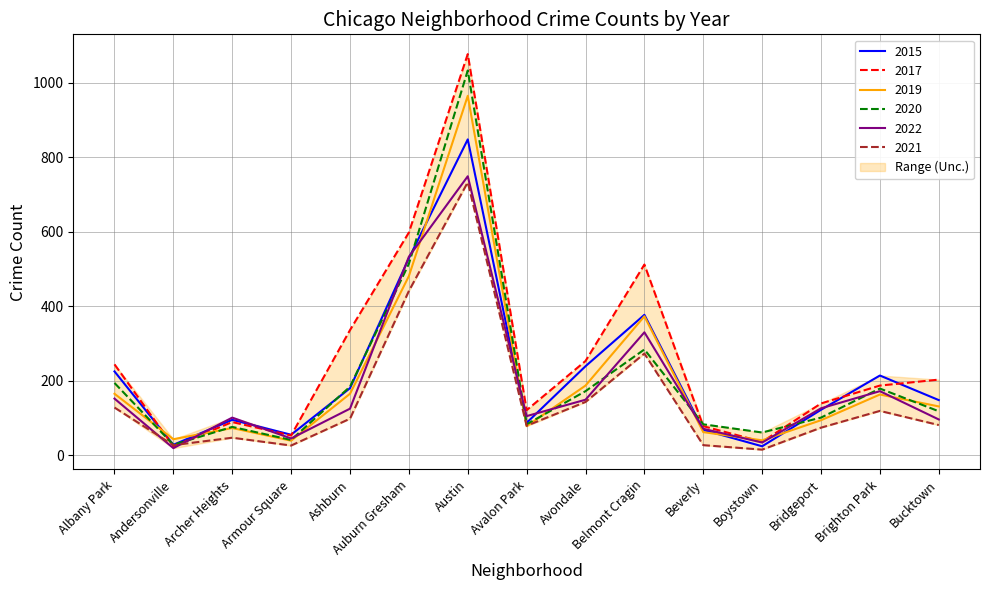

Is it true that 2017 equals 24 at Andersonville?

True